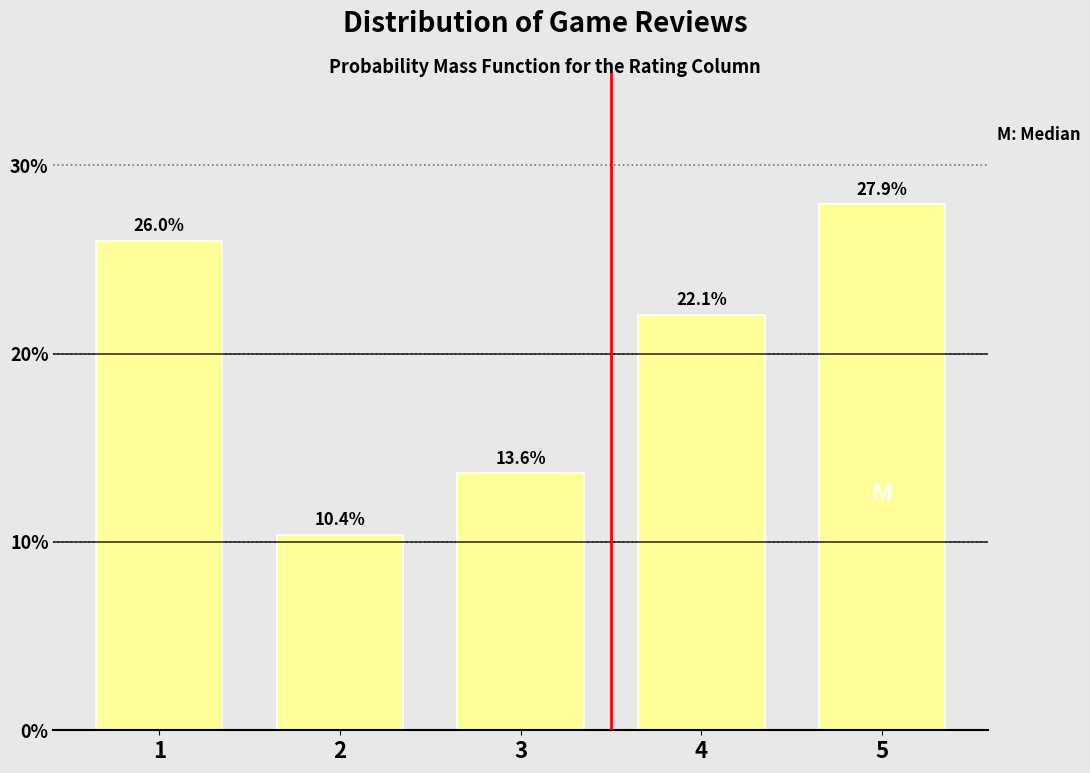

Reading left to right, list all the values displayed in this chart.

1=26.0	2=10.4	3=13.6	4=22.1	5=27.9